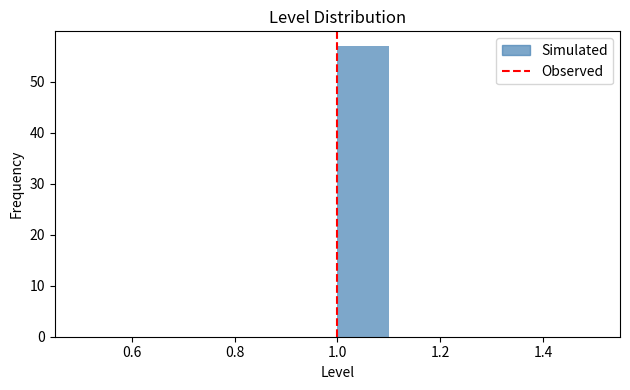

Reading left to right, transcribe this chart: for each bar, give the range it covers on the x-axis and its height. The values are not printed on the chart, so give them approximately, as read against the axis.

0.5 to 0.6: 0
0.6 to 0.7: 0
0.7 to 0.8: 0
0.8 to 0.9: 0
0.9 to 1.0: 0
1.0 to 1.1: 57
1.1 to 1.2: 0
1.2 to 1.3: 0
1.3 to 1.4: 0
1.4 to 1.5: 0